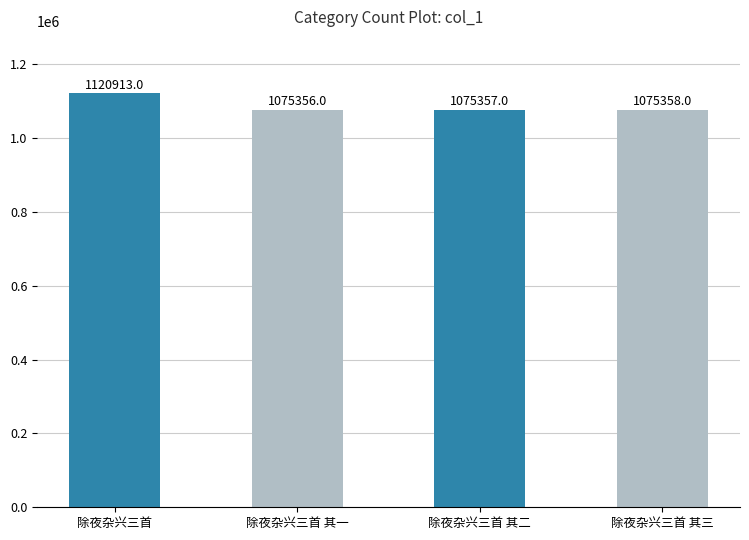

What is the approximate value at 除夜杂兴三首 其二?

1075357